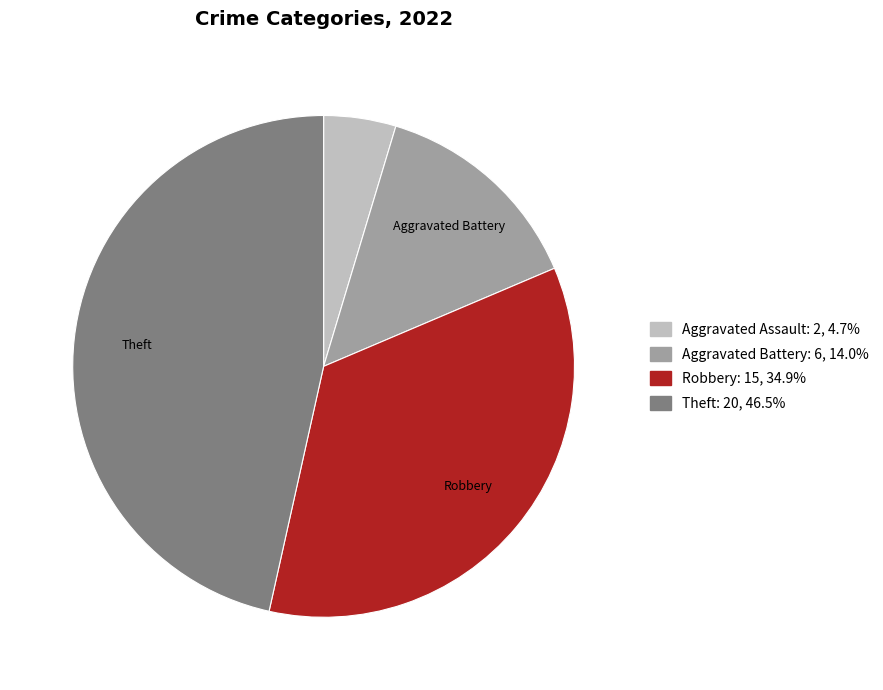

Is there a majority slice in this chart?

No